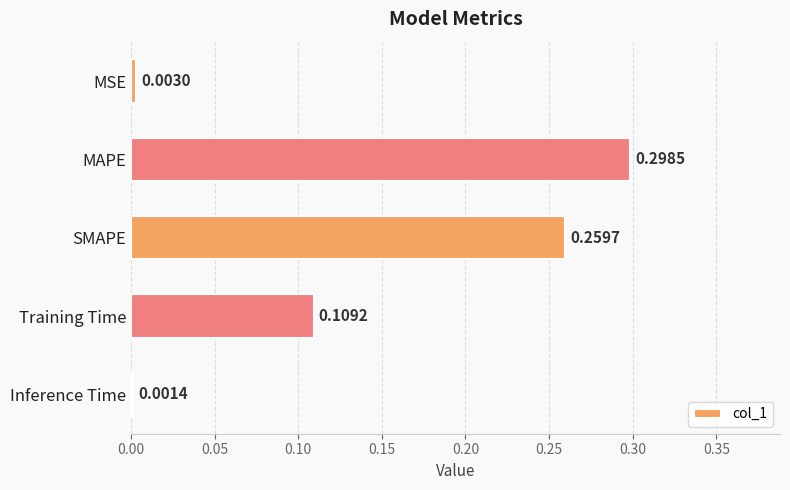

Which category has the lowest value across all series?

Inference Time